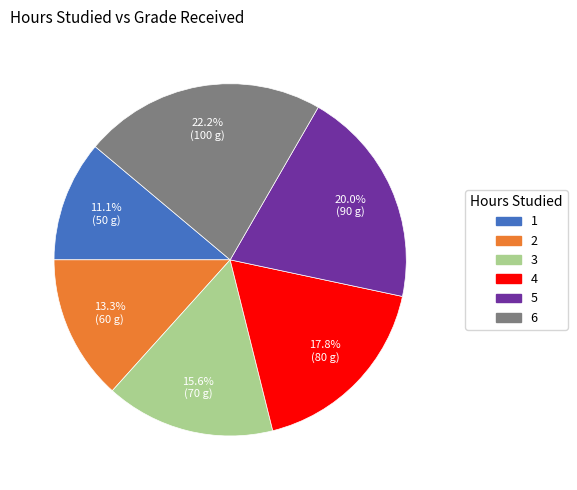

To the nearest percent, what is the difference between the 1 and 4 slice percentages?

7%